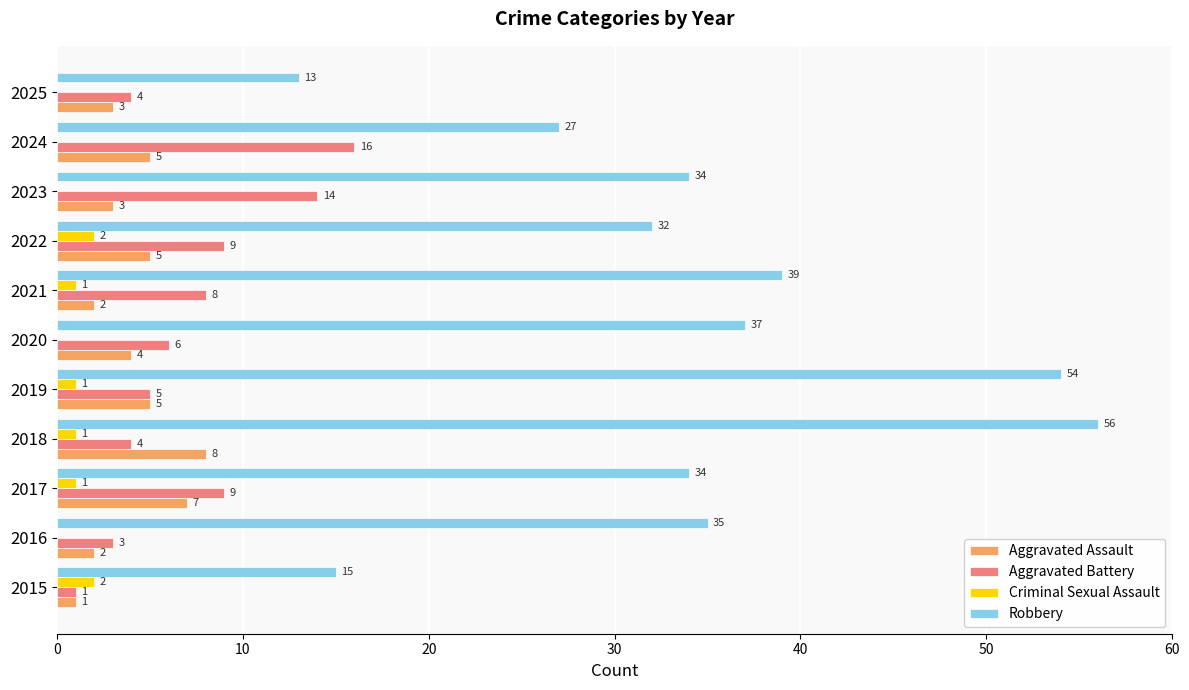

What is the highest value of the Robbery series?

56